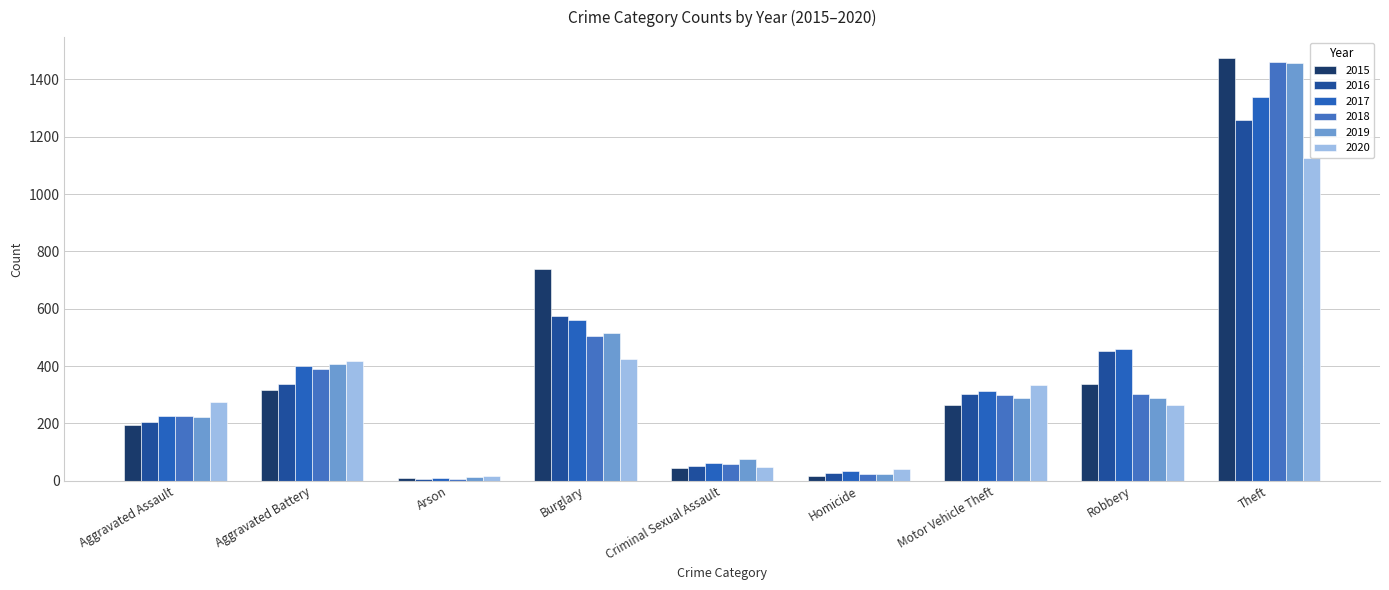

Read the 2019 value at Criminal Sexual Assault, to the nearest 10.

80